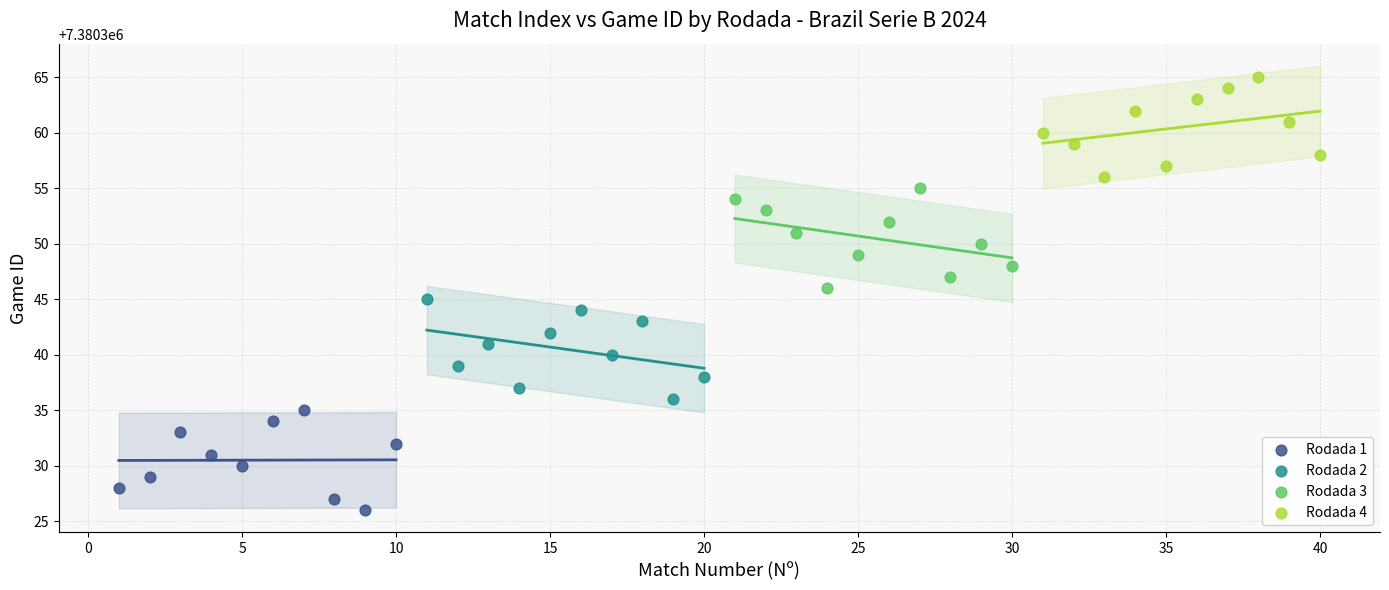

What are all the series names shown in the legend?

Rodada 1, Rodada 2, Rodada 3, Rodada 4